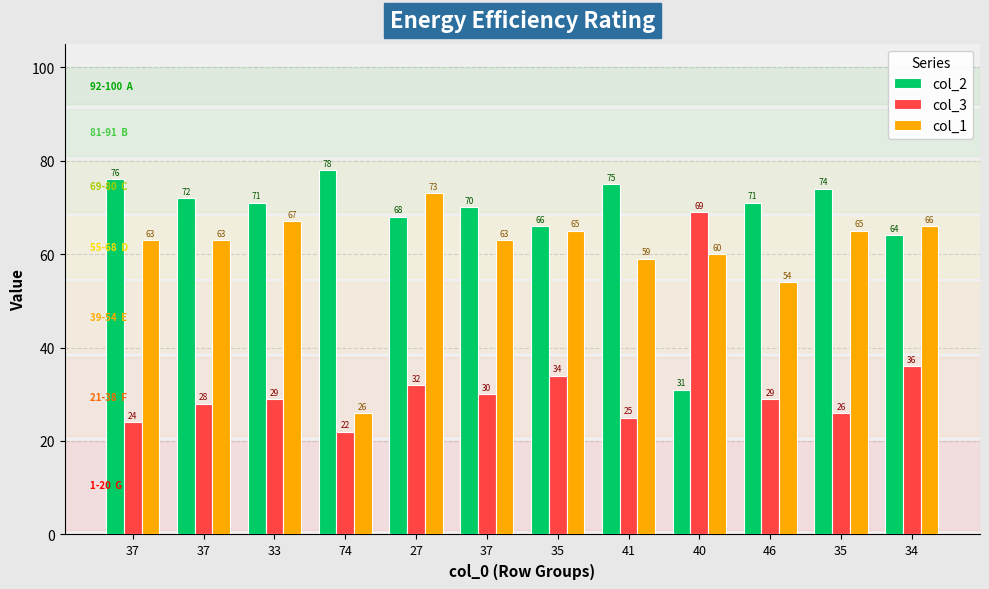

Which category has the highest value in the col_3 series?

40